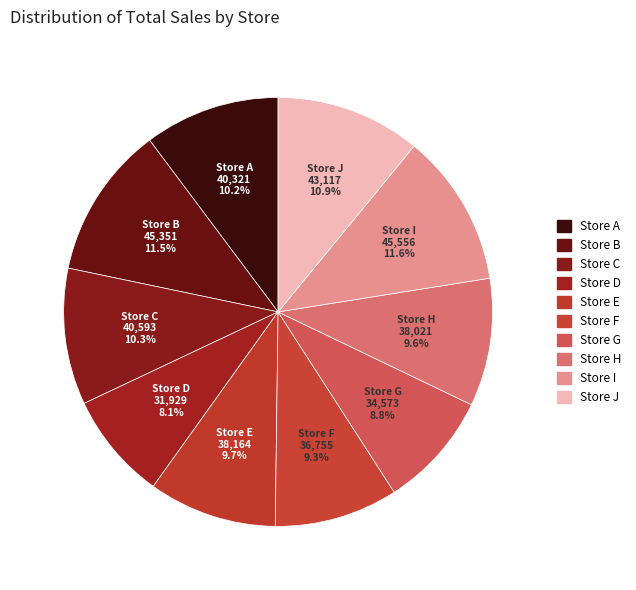

What is the total percentage of Store J and Store I?

22.5%